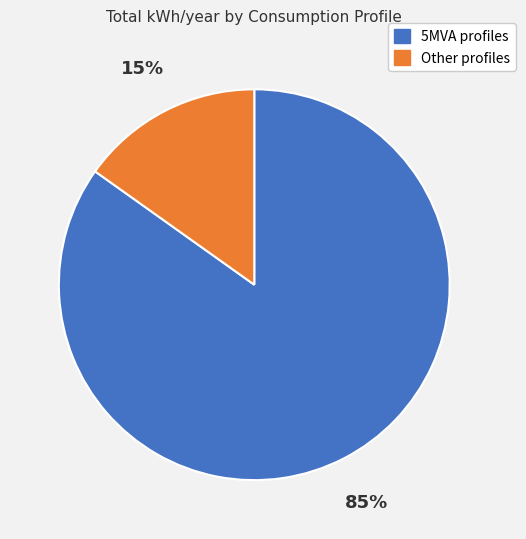

To the nearest percent, what is the average slice percentage?

50%